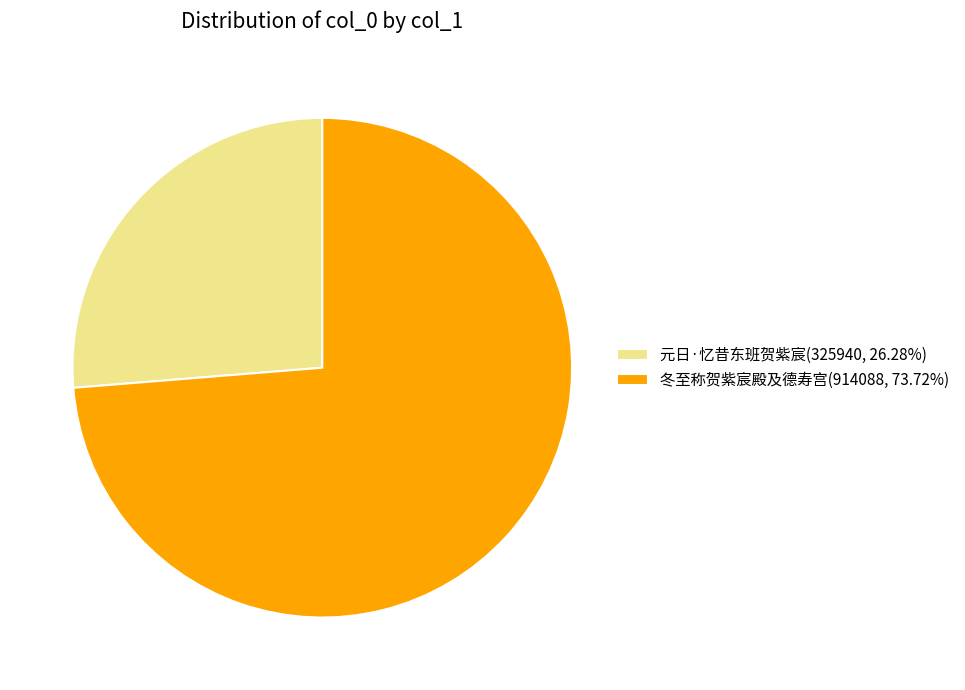

Approximately how many times larger is the value at 冬至称贺紫宸殿及德寿宫(914088, 73.72%) compared to 元日·忆昔东班贺紫宸(325940, 26.28%)?

2.8